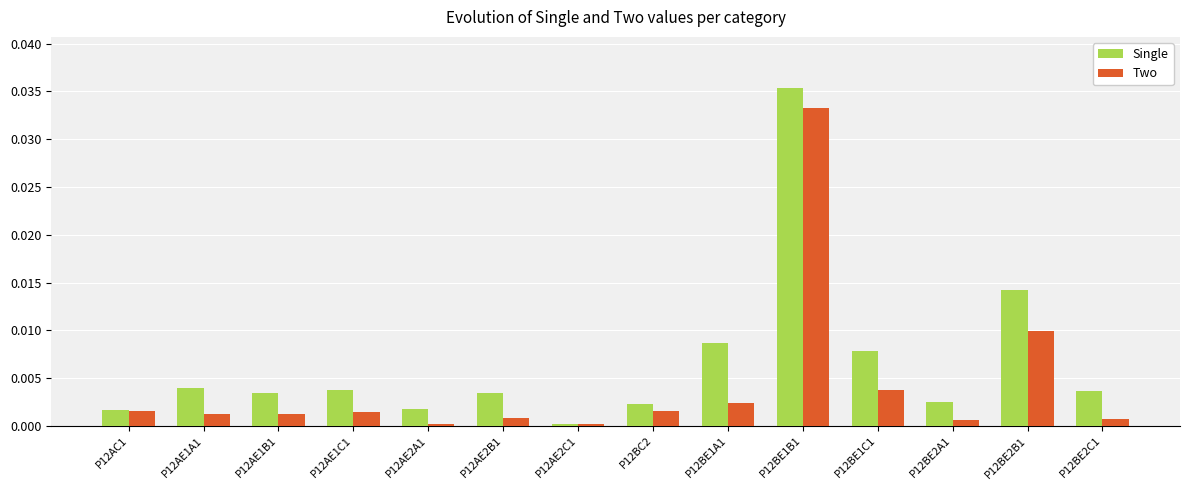

What are all the series names shown in the legend?

Single, Two